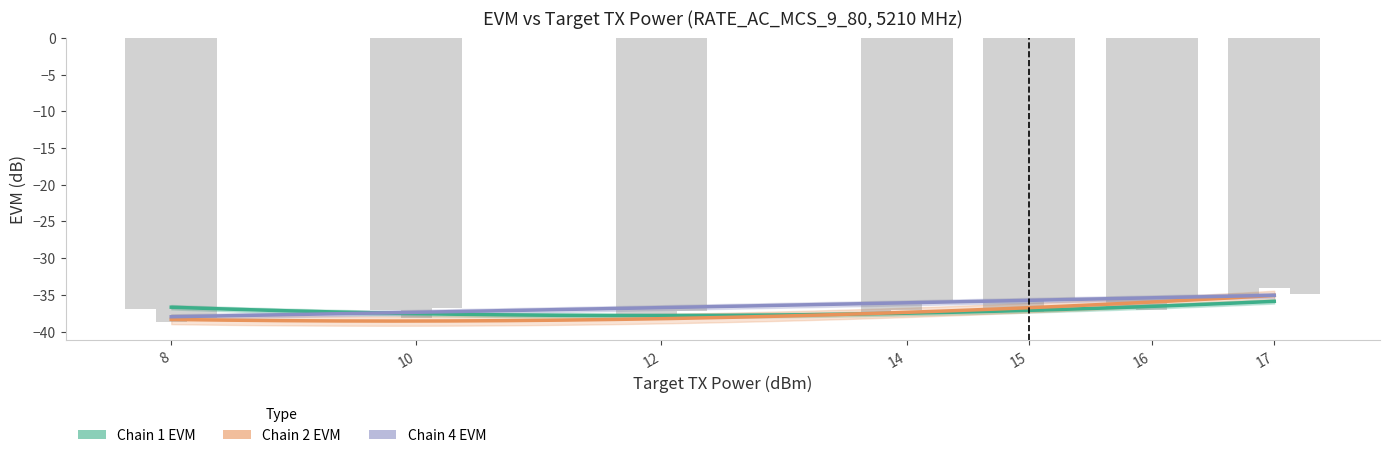

Reading right to left, extract all data points from this chart.

chain_1_evm: 17=-35.5	16=-36.9	15=-37.4	14=-37.4	12=-37.9	10=-37.1	8=-36.9
chain_2_evm: 17=-34.1	16=-37.0	15=-37.4	14=-37.1	12=-38.0	10=-38.1	8=-38.7
chain_4_evm: 17=-34.9	16=-35.7	15=-35.8	14=-35.8	12=-37.3	10=-36.8	8=-38.2